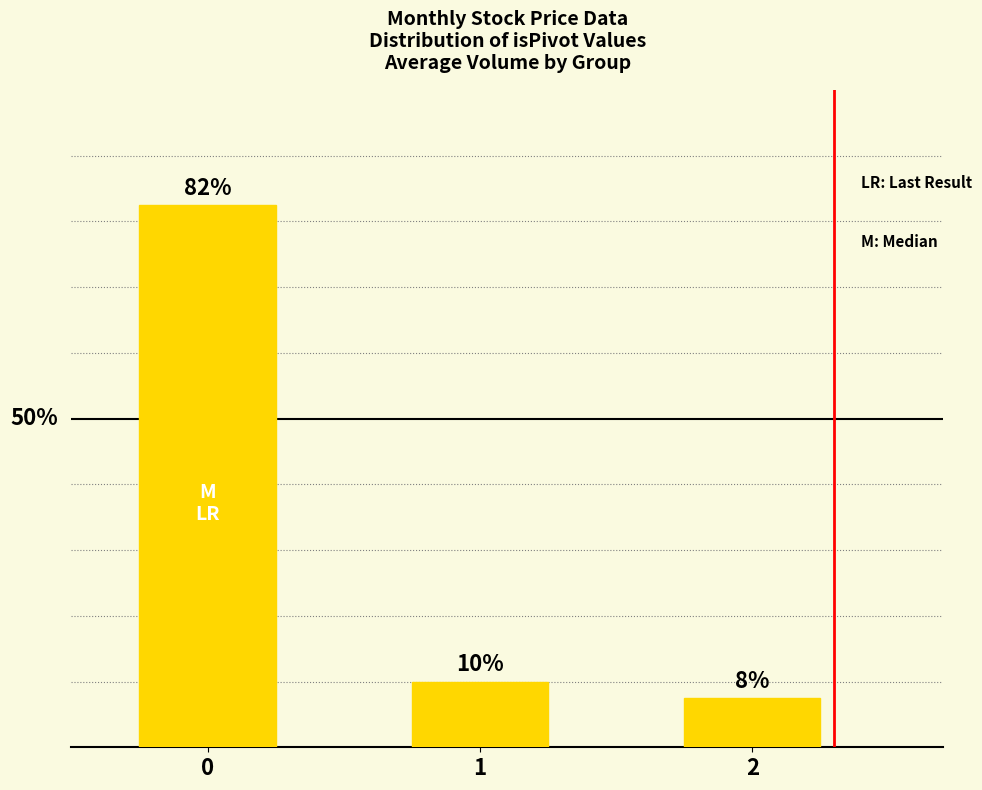

True or false: the data shows 16.4 at 1.

False